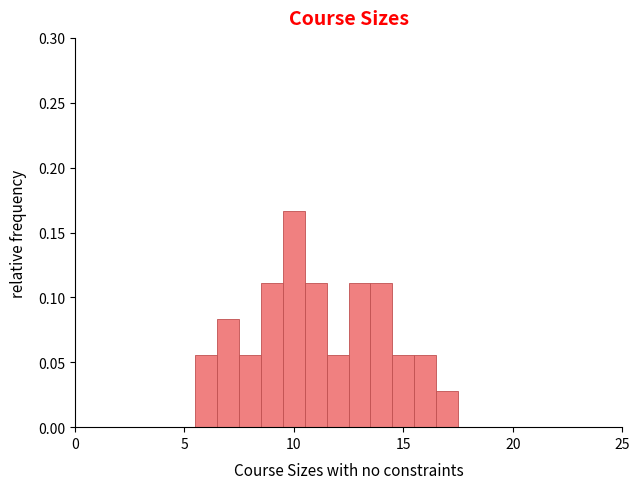

Read against the x-axis, roughly where is the centre of the tallest bar?

10.0